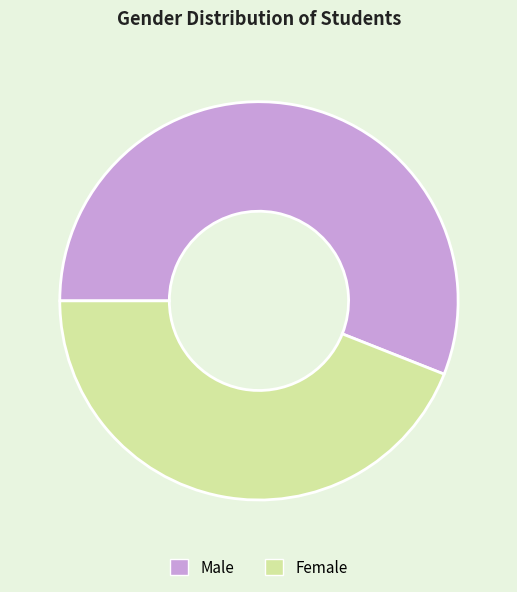

Does Male account for over 50% of the chart?

Yes